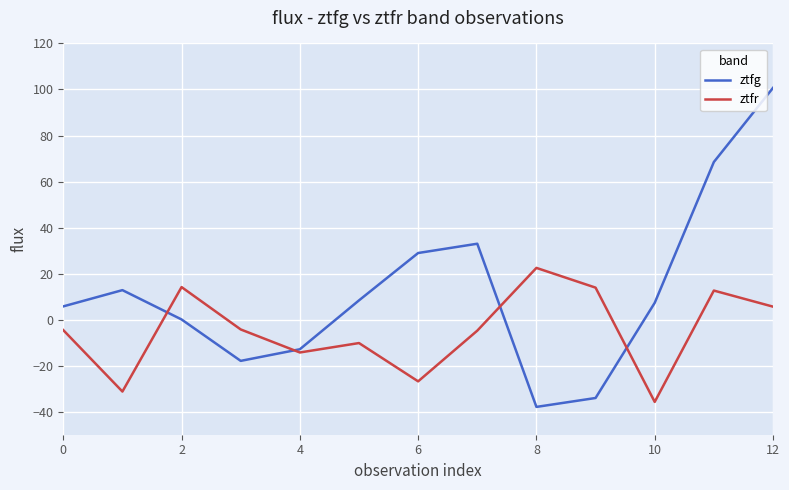

True or false: ztfg has more than 1 points higher than both neighbors.

True